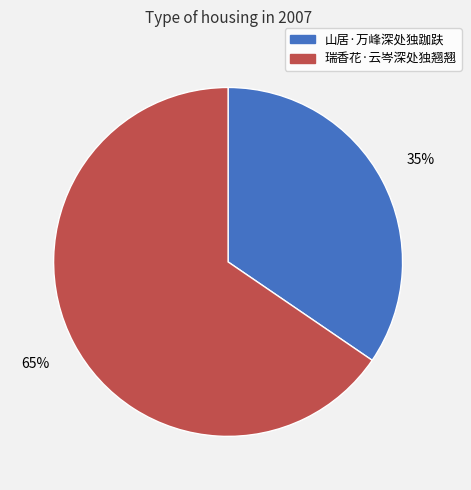

Do 山居·万峰深处独跏趺 and 瑞香花·云岑深处独翘翘 together represent more than half of the pie?

Yes